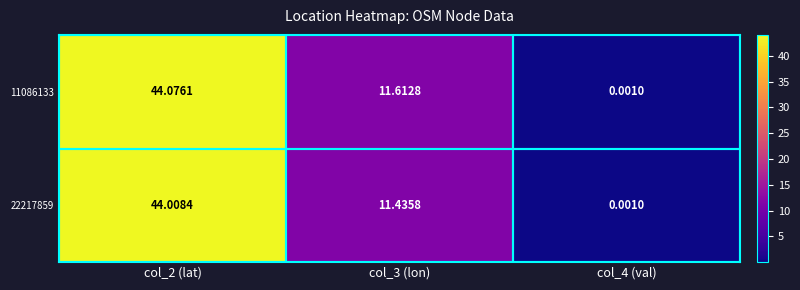

Which series has the largest total across all categories?

11086133